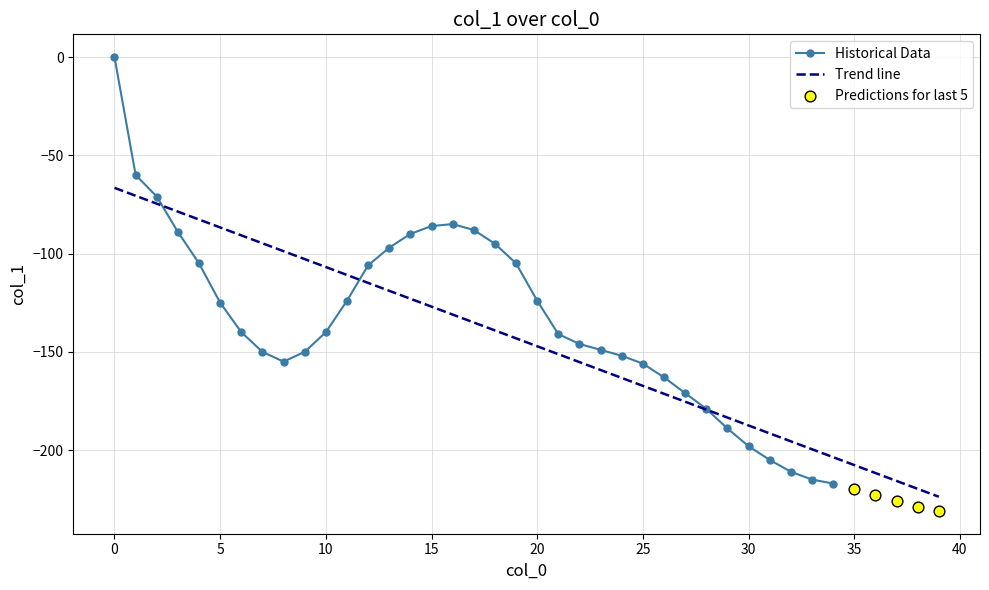

Which has a higher value, 18 or 34?

18